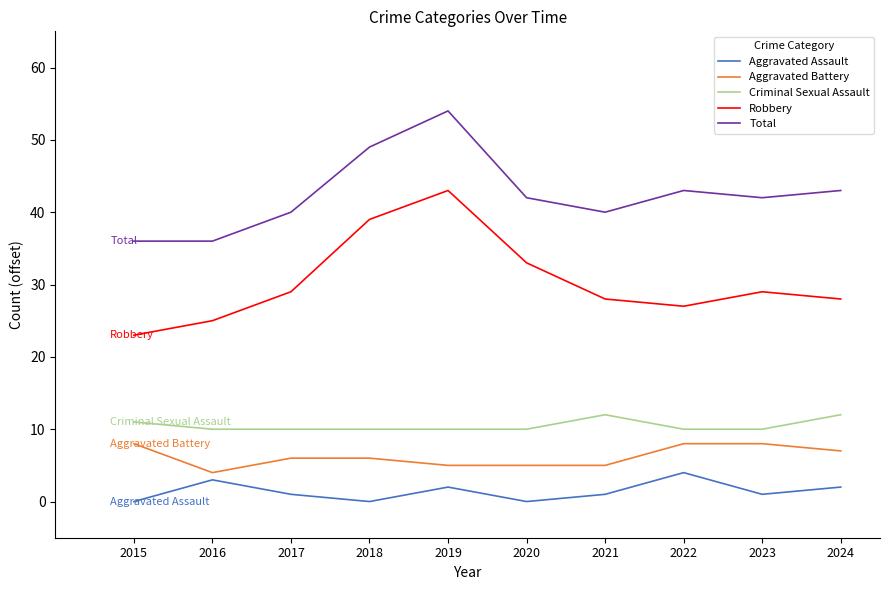

How many Aggravated Battery values are between 5 and 8?

9